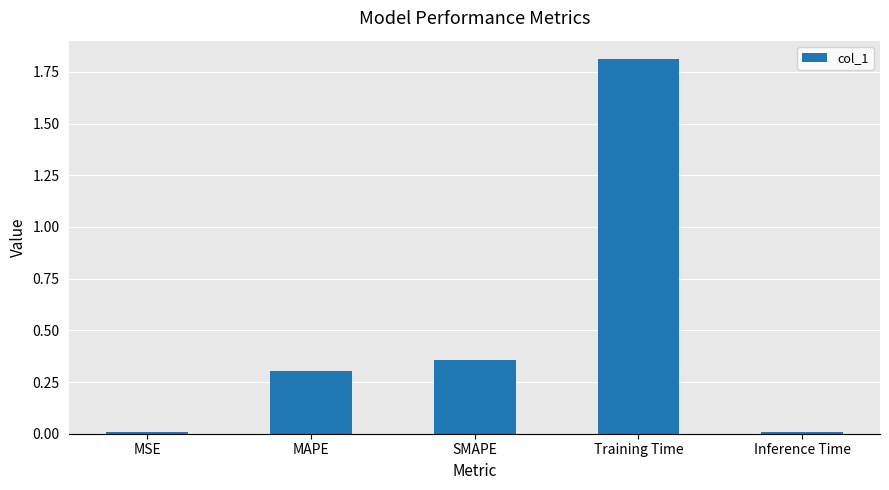

What position from the left is MSE?

1